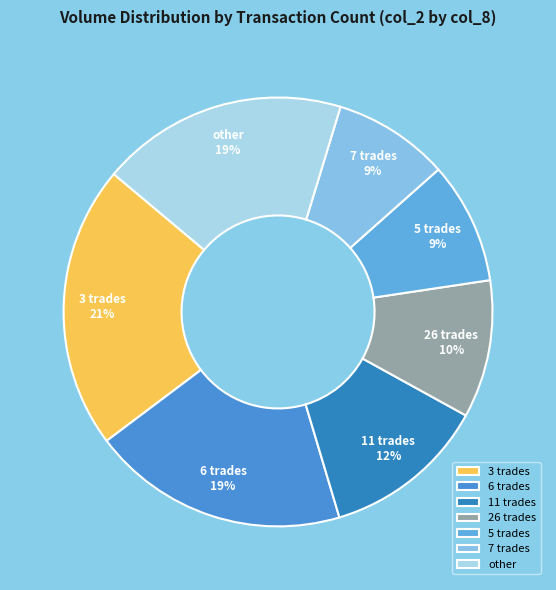

Is it true that 5 trades is 9% of the pie?

True